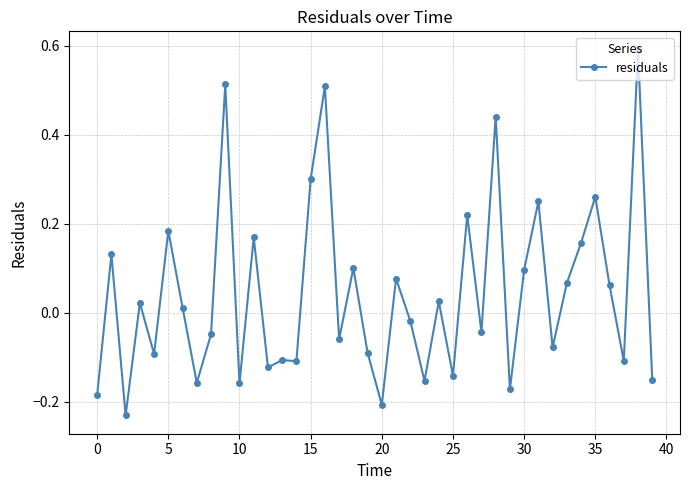

What is the maximum value shown in the chart?

0.6